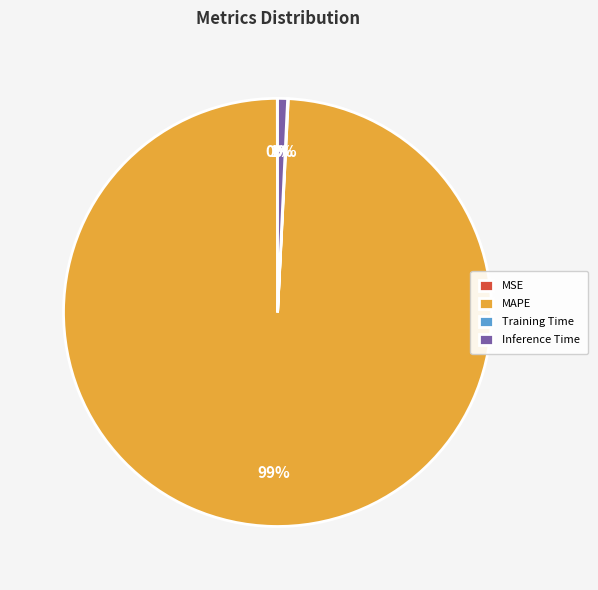

True or false: MAPE accounts for 99% of the total.

True